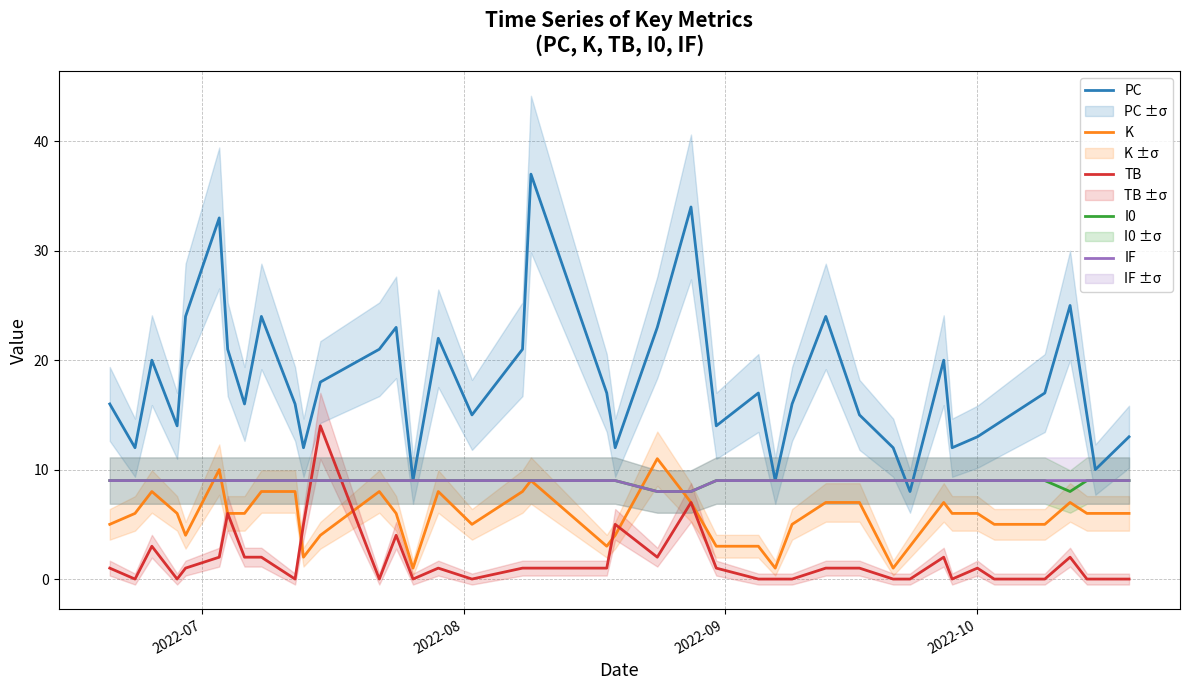

What is the maximum value for TB?

14